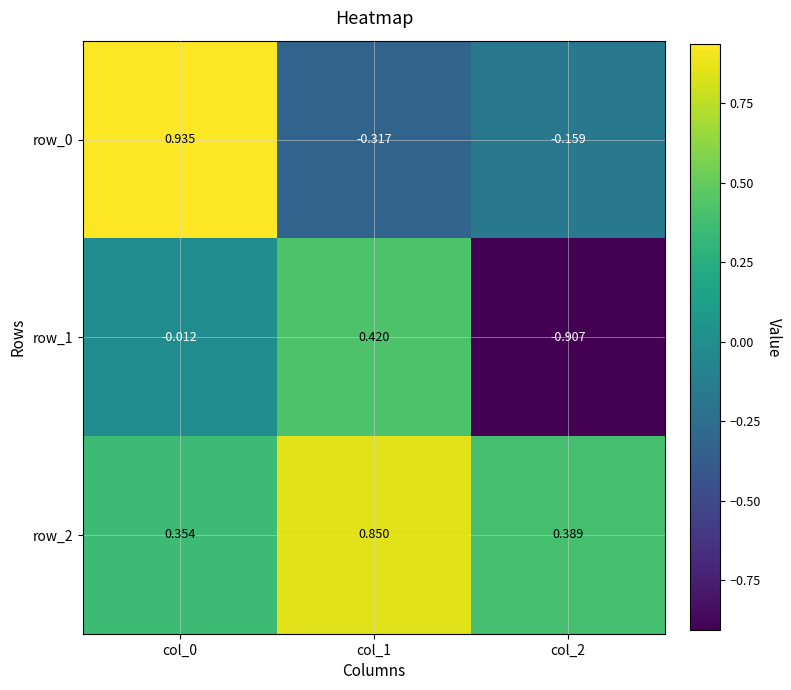

What is the approximate value of row_2 at col_1?

0.9